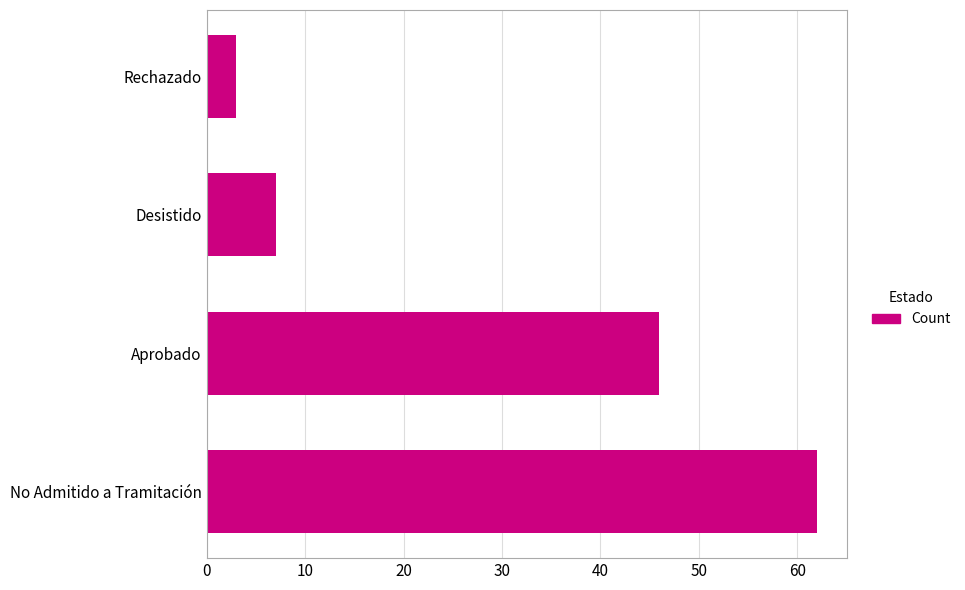

What is the minimum value shown in the chart?

3